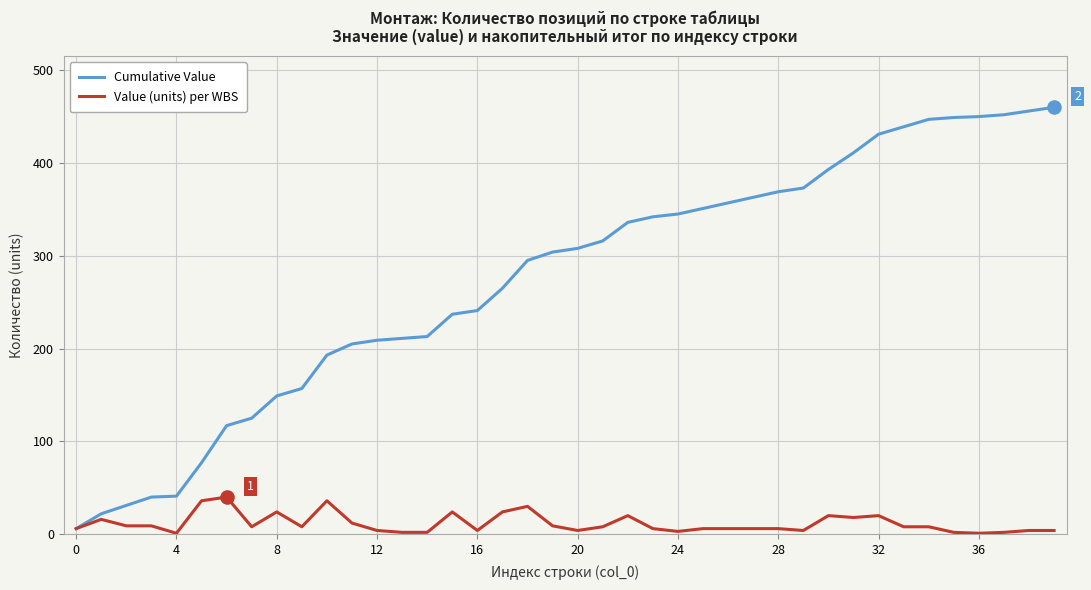

Which series has the largest total across all categories?

Cumulative Value